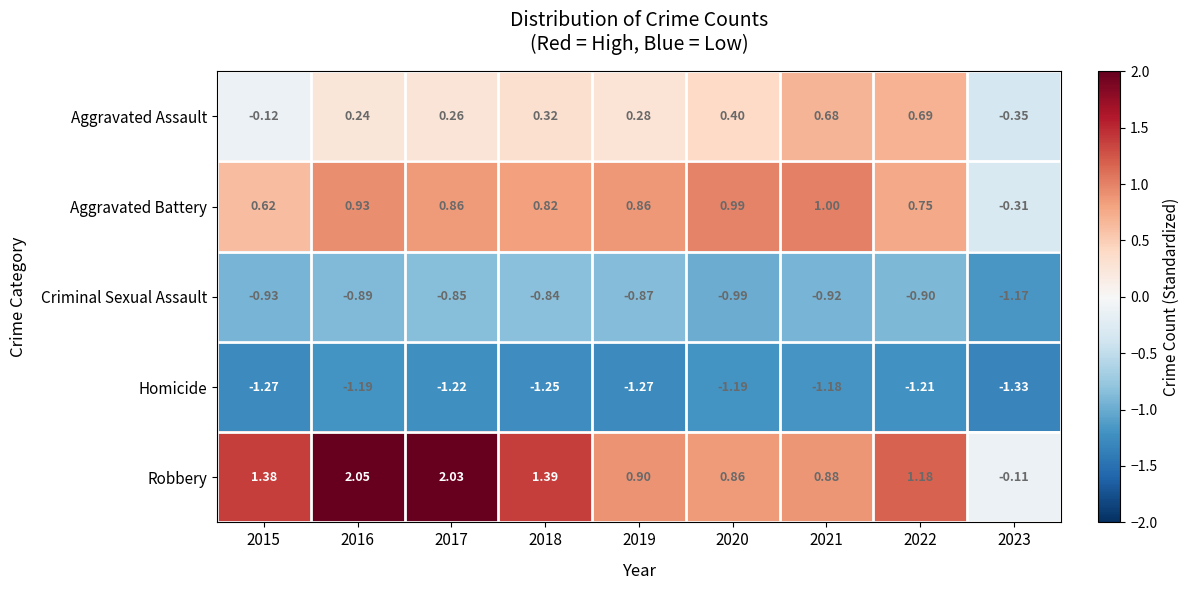

How many values in Robbery are above zero?

8